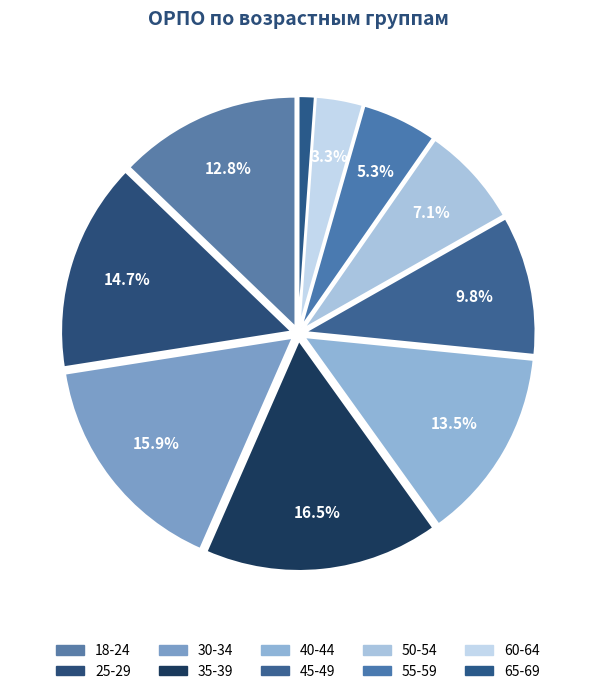

Which slice is the smallest?

65-69